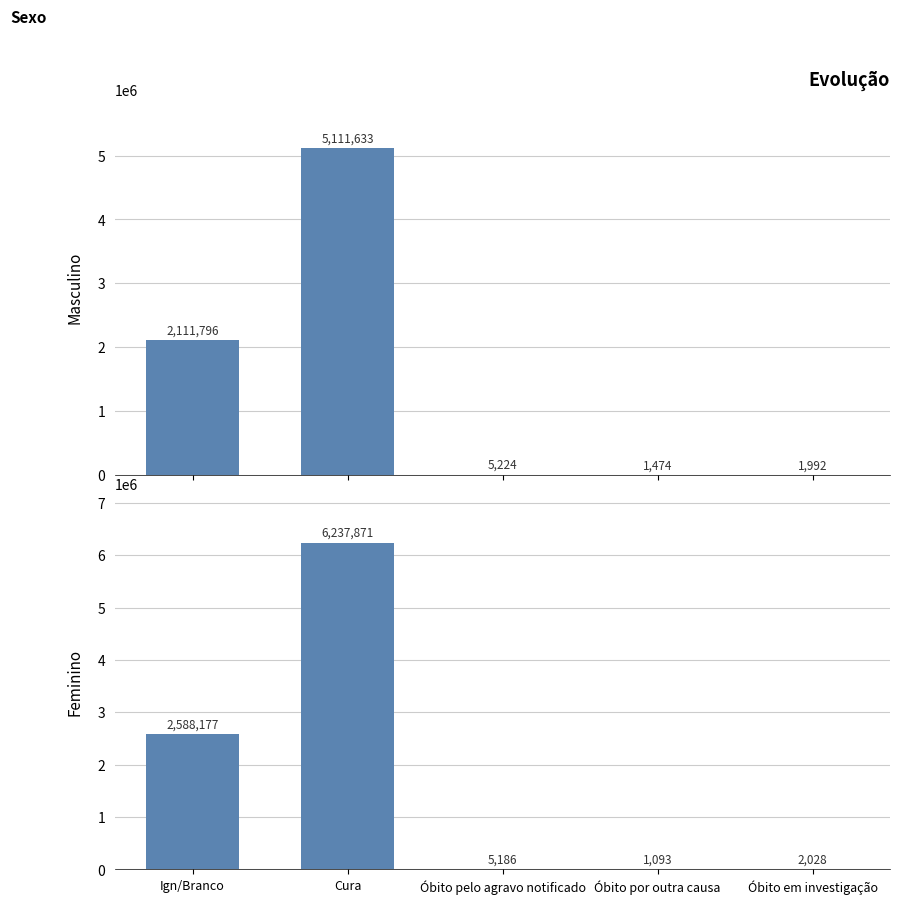

The Feminino series shows 2028 at Óbito em investigação. True or false?

True